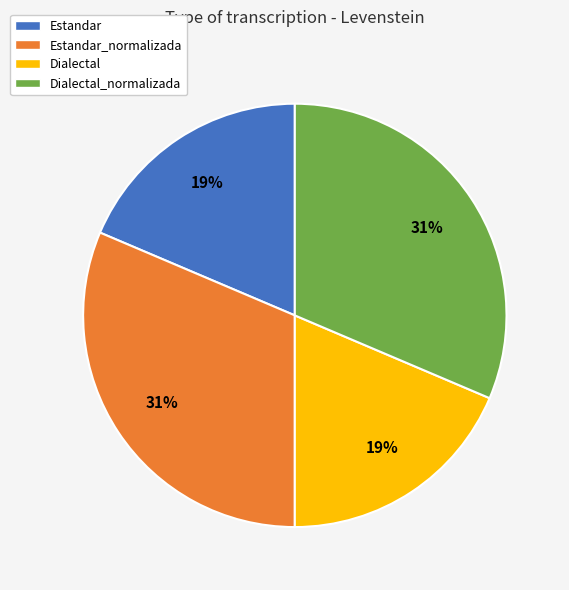

The Dialectal_normalizada slice represents 17% of the pie. True or false?

False